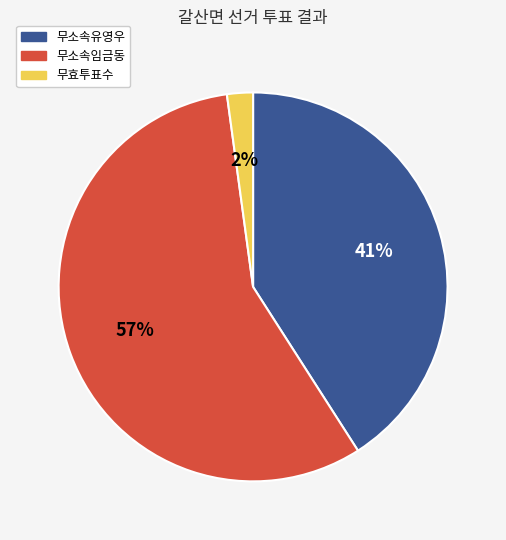

Rank the categories by value from highest to lowest.

무소속임금동, 무소속유영우, 무효투표수